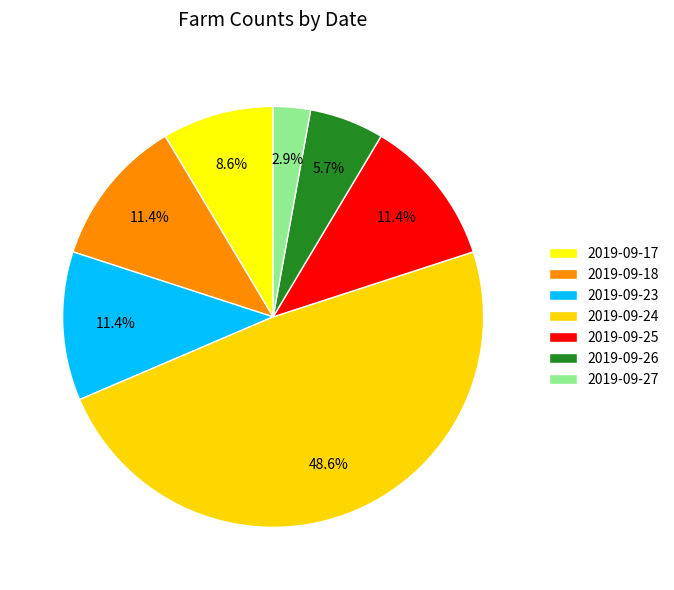

How many segments does this pie chart have?

7